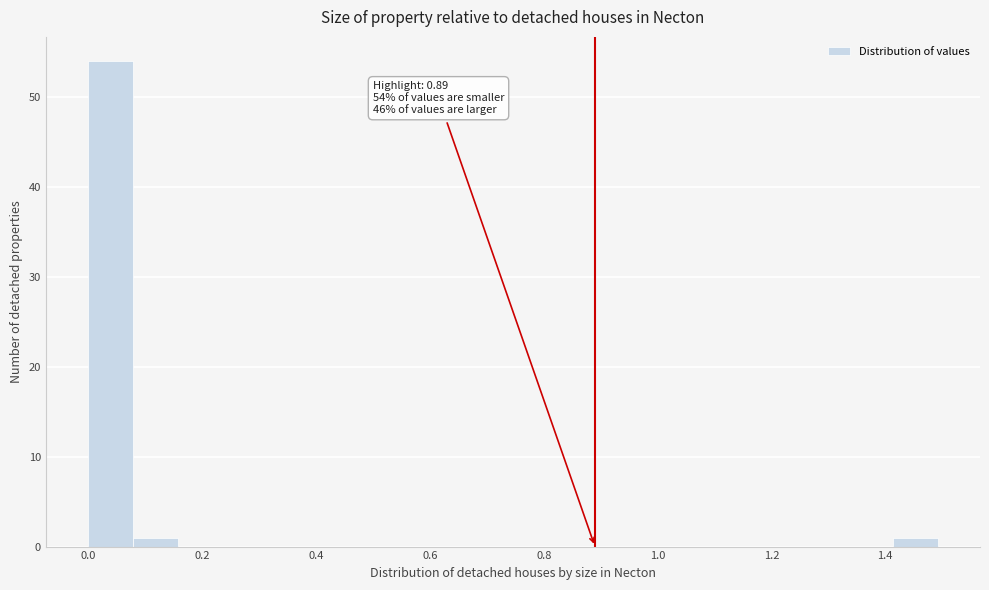

Around what value on the x-axis is the tallest bar? Give the approximate position of its centre, as read against the axis.

0.04